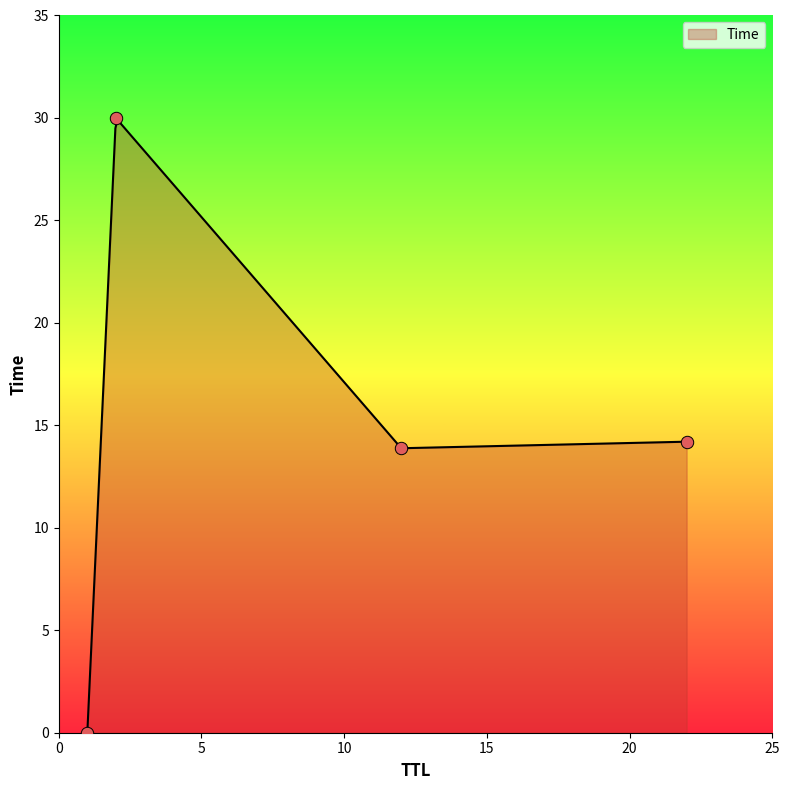

Approximately how many times larger is the value at 12 compared to 22?

1.0